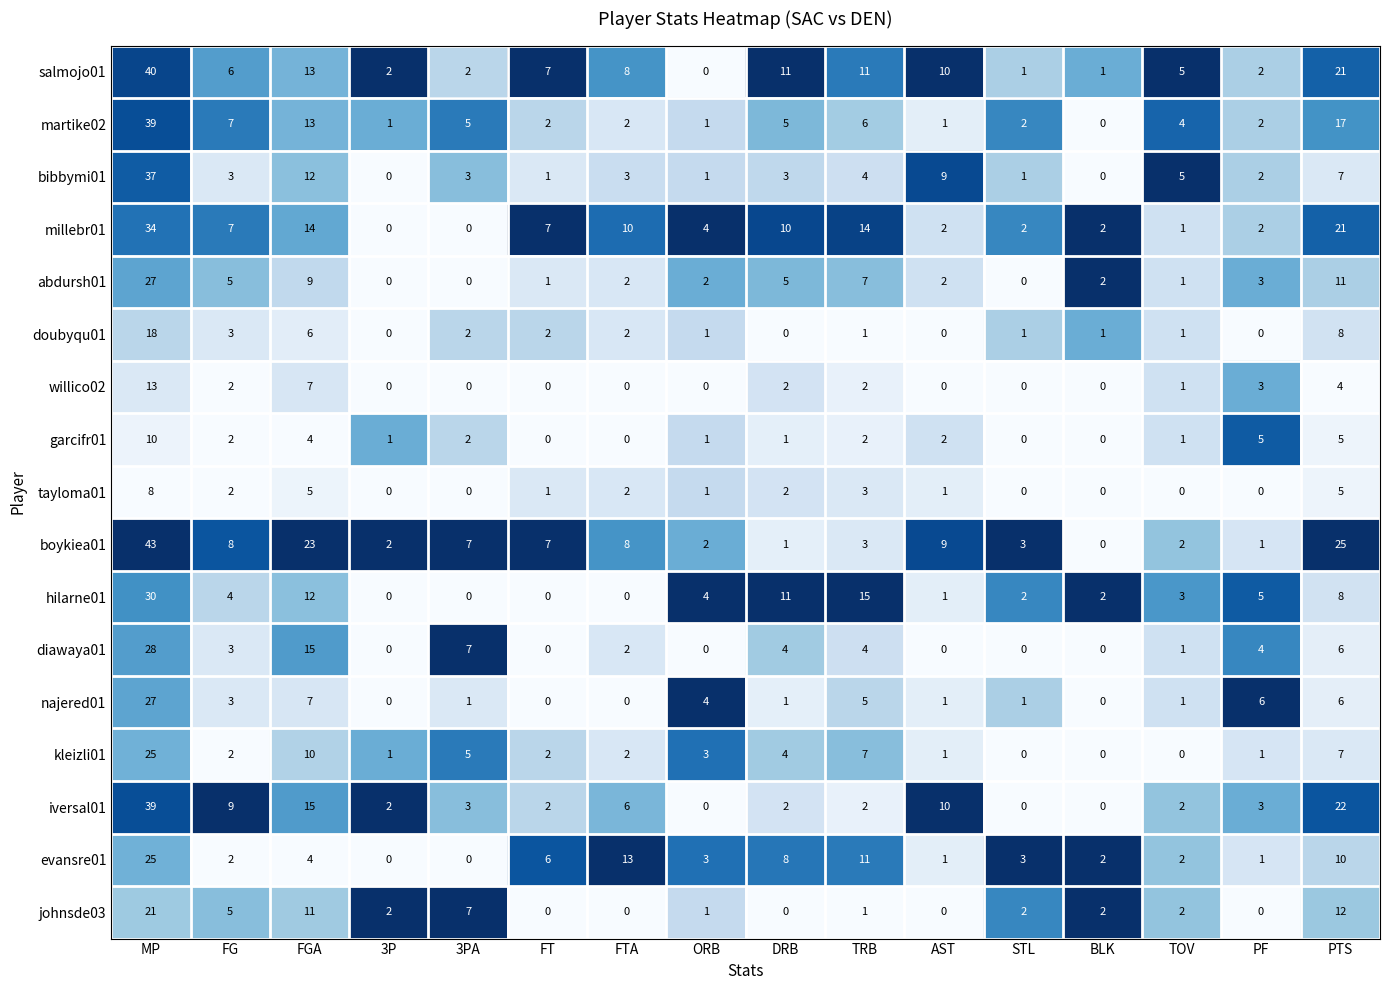

Which category has the highest value across all series?

MP